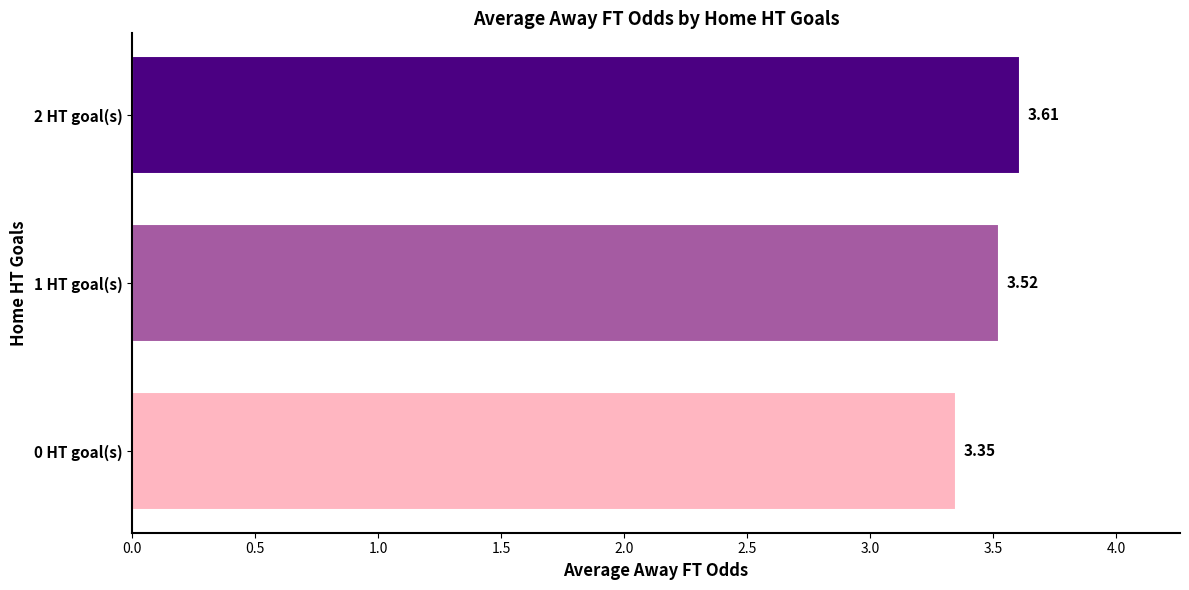

How many values are between 3 and 4?

3